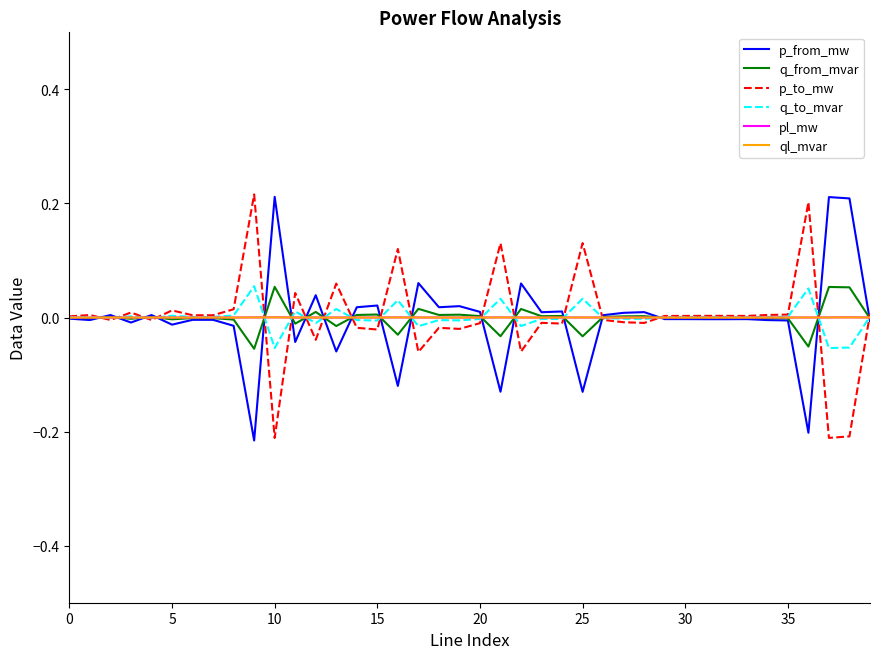

What is the greatest value displayed?

0.2